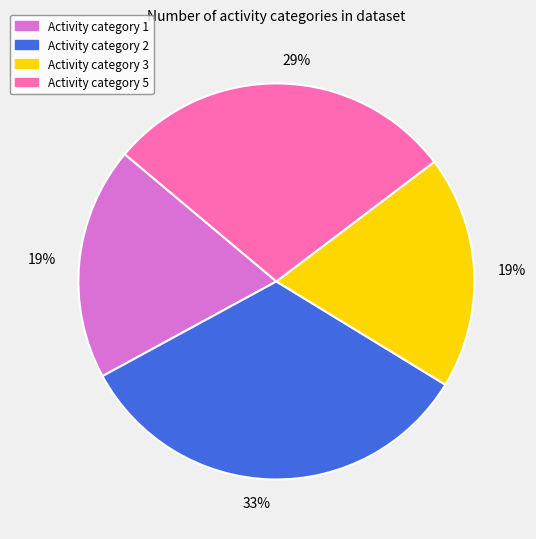

Is there any slice that represents more than half of the pie?

No